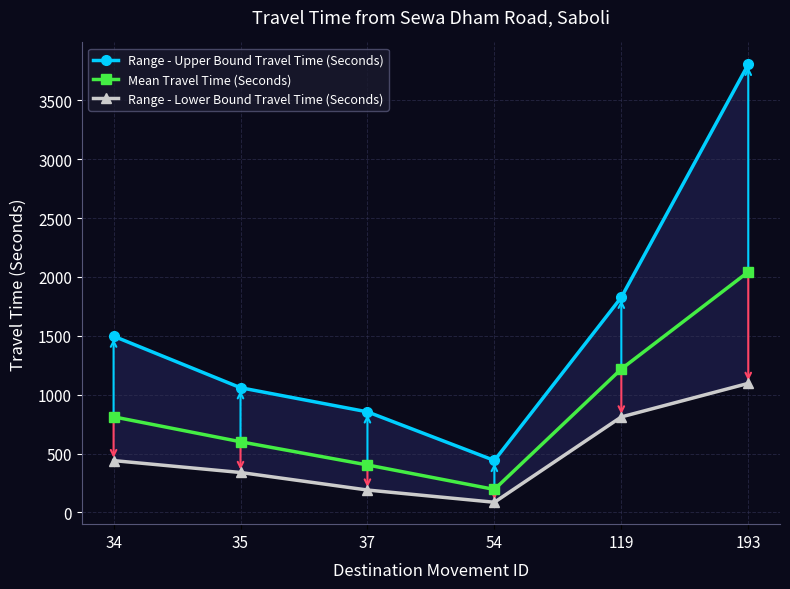

Where does the Range - Lower Bound Travel Time (Seconds) series first go above 440?

119